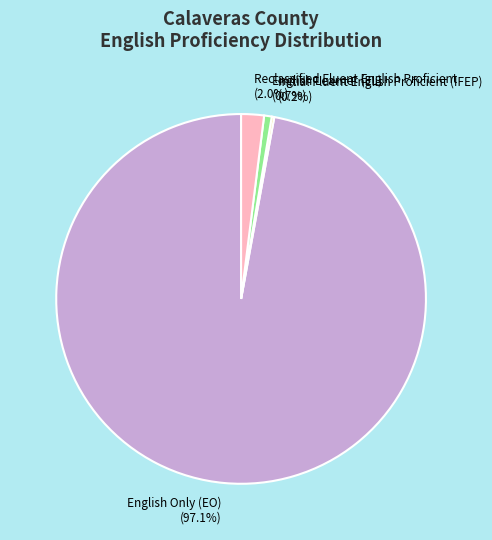

Which category has the biggest portion of the pie?

English Only (EO) (97.1%)